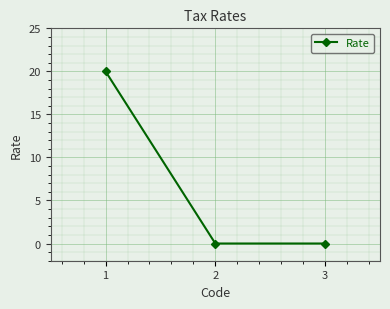

What is the difference between the maximum and minimum values?

20